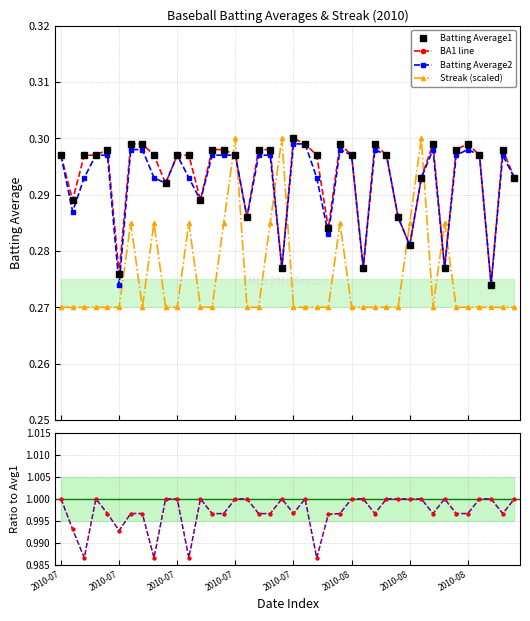

True or false: Batting Average1 and Ratio BA2/BA1 intersect in this chart.

False